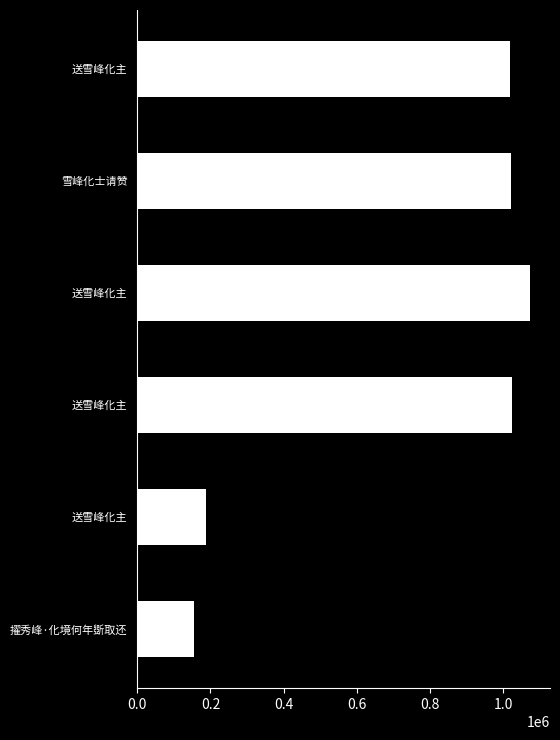

How many bars are there in total?

6